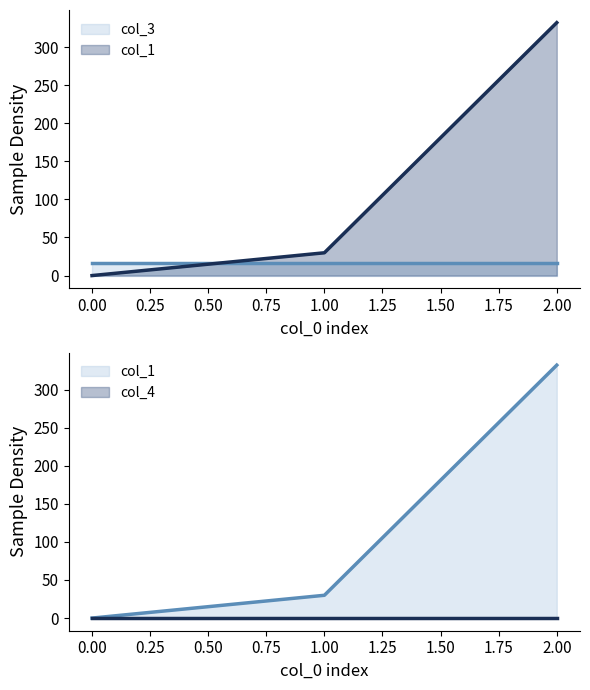

How many series are shown in this chart?

3